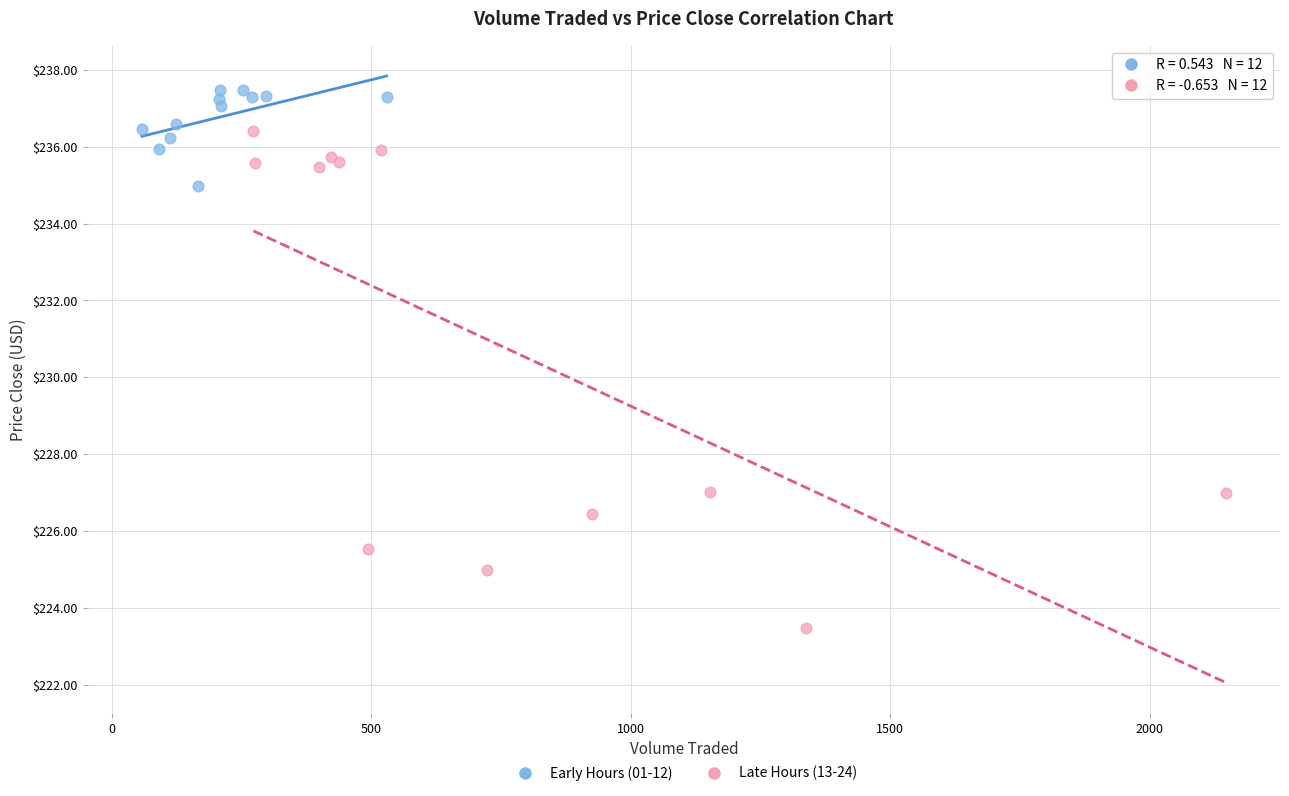

Which series has the widest spread of Y values?

Late Hours (13-24)